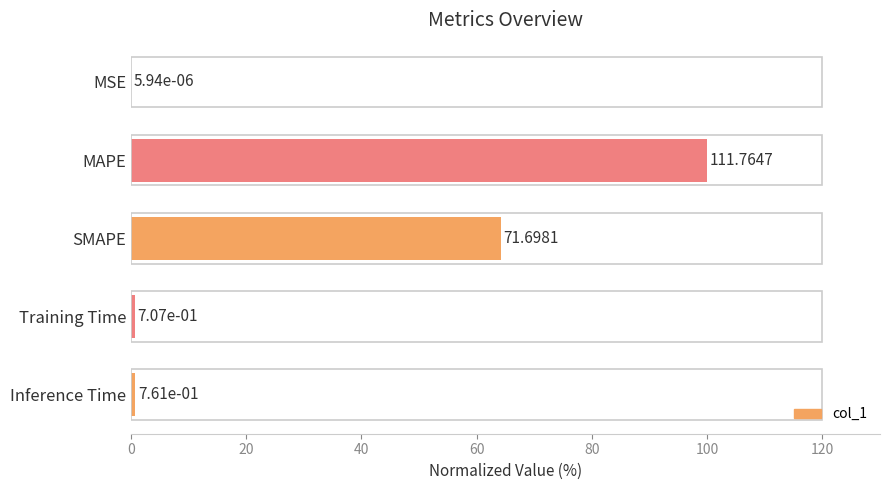

Are the bars horizontal?

Yes